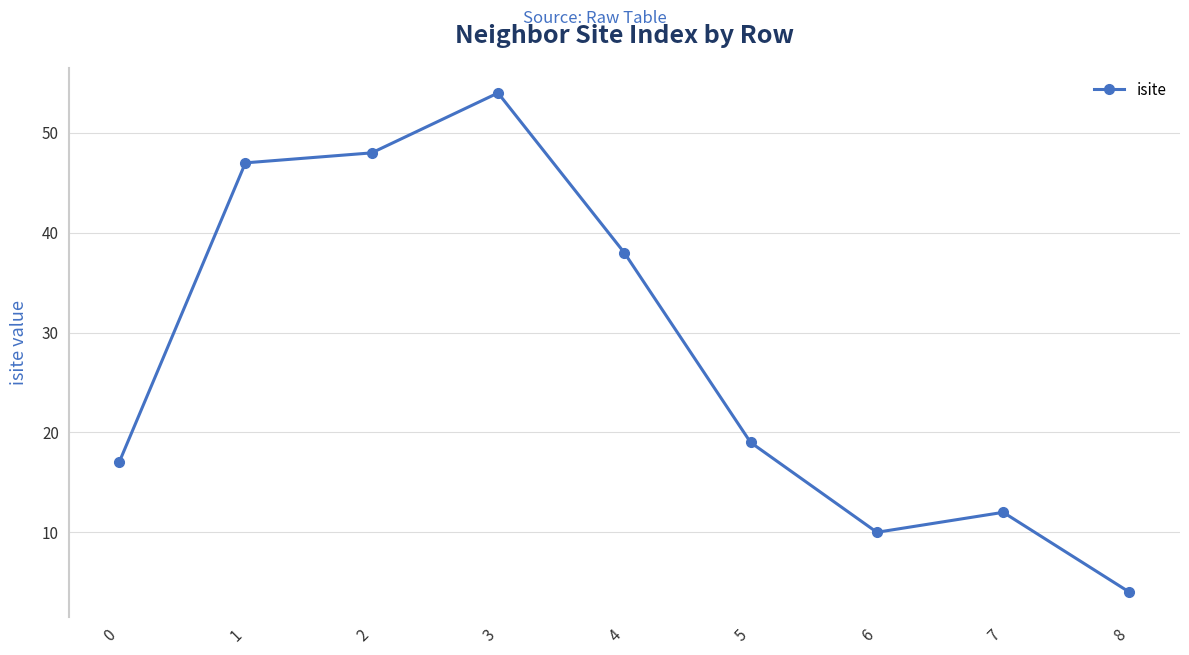

Which label corresponds to the smallest value in the chart?

8